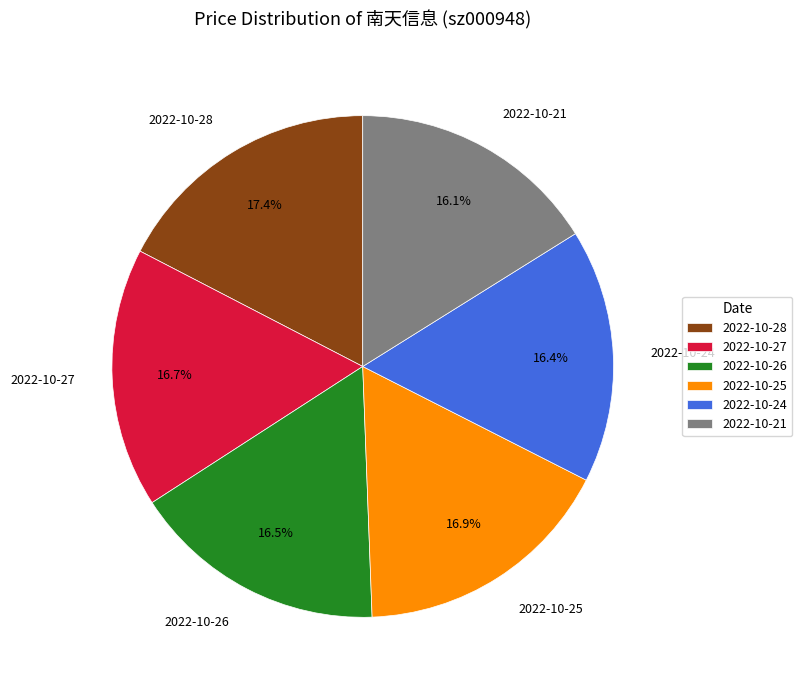

What is the ratio of the value at 2022-10-25 to the value at 2022-10-21?

1.0